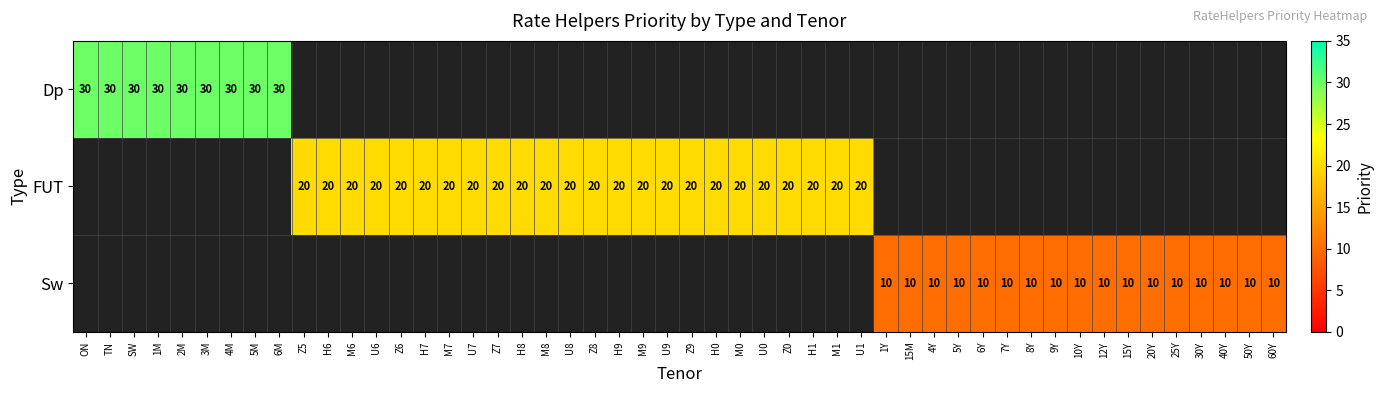

The value of Sw at SW is 0. True or false?

True